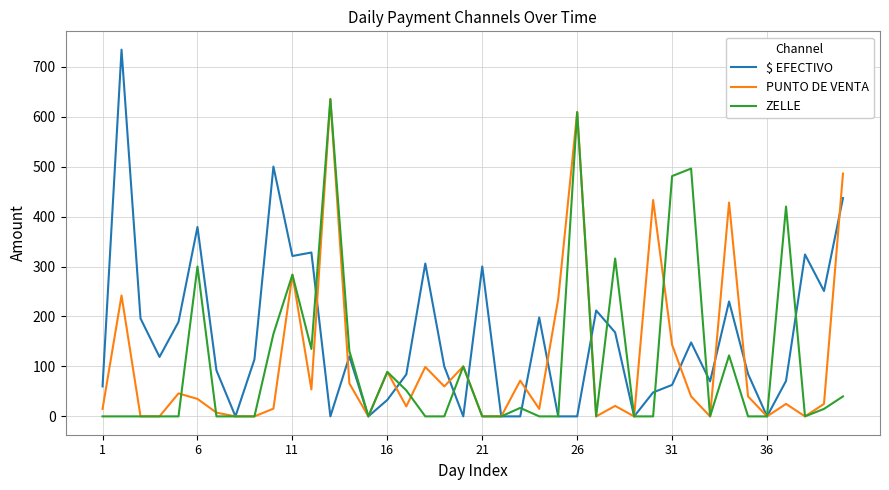

Which series has the widest spread of values?

$ EFECTIVO